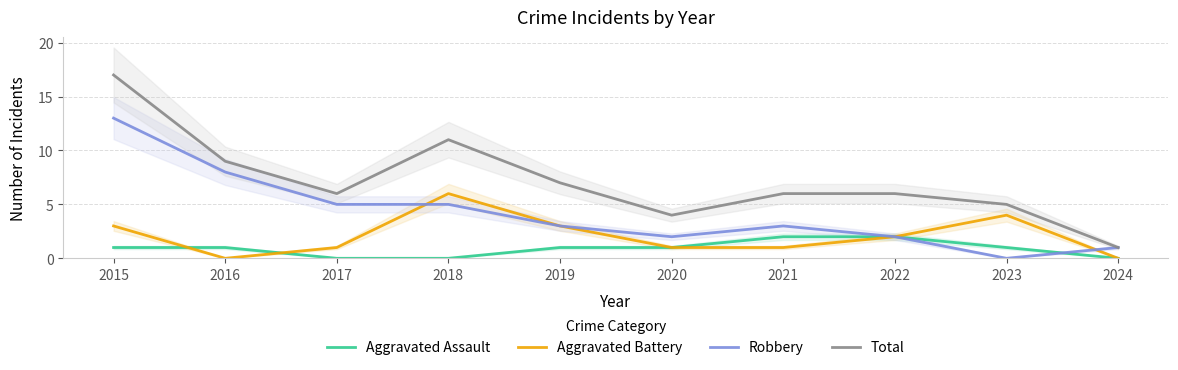

Which label corresponds to the largest value in the chart?

2015